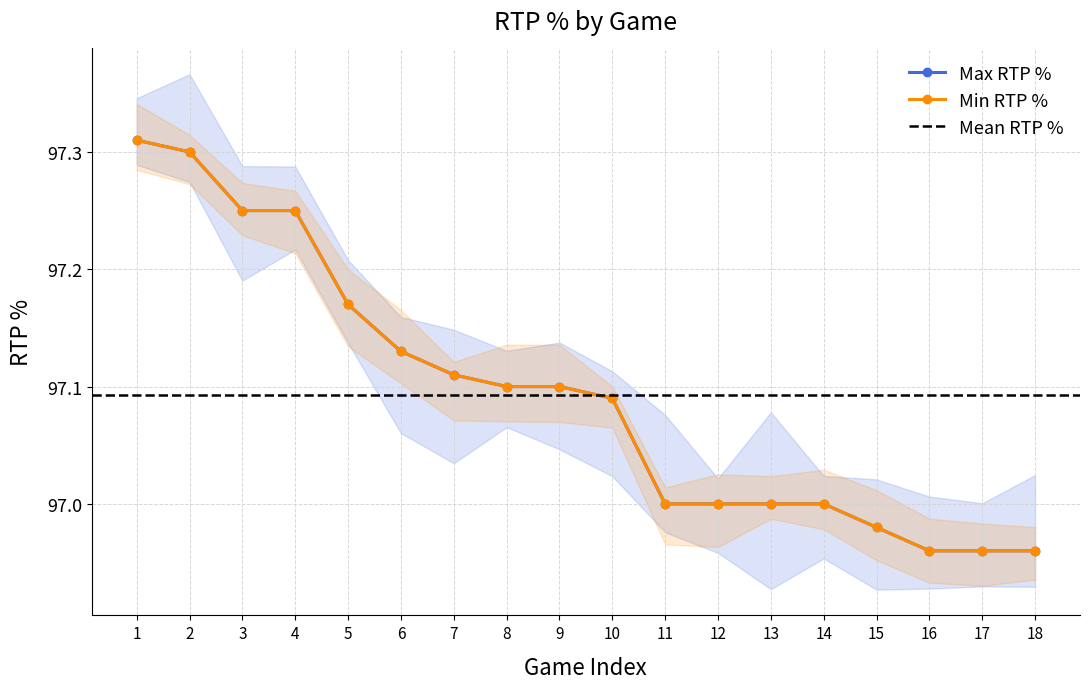

True or false: Min RTP % and Max RTP % intersect in this chart.

False